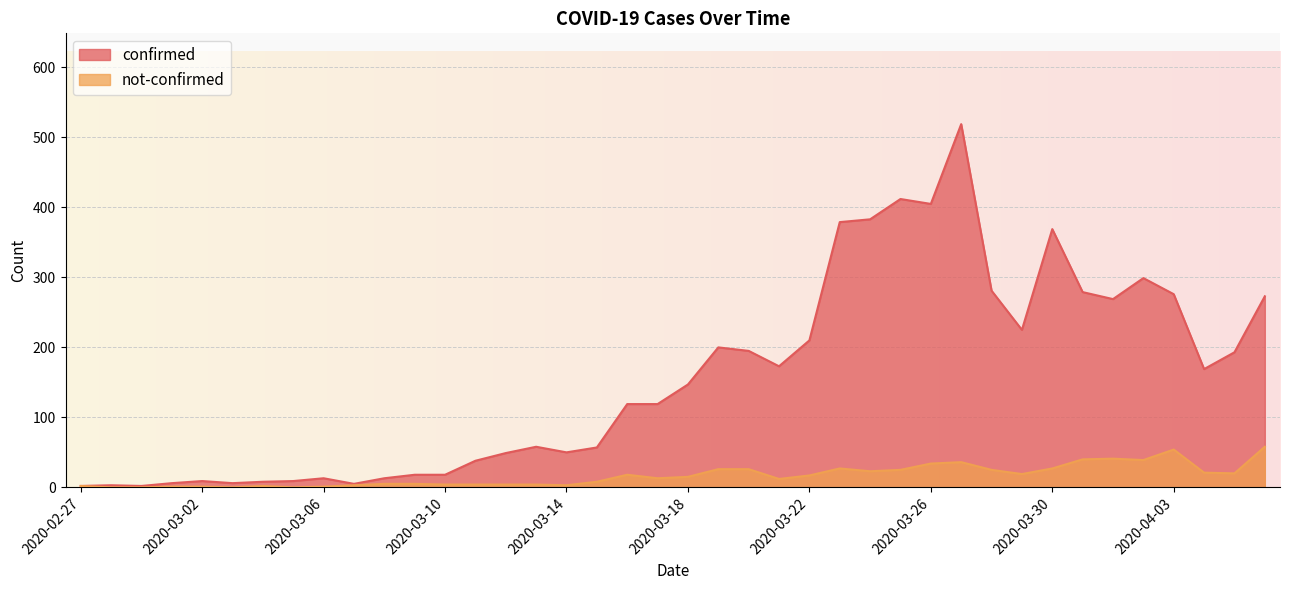

Reading left to right, what are all the values shown in this chart?

confirmed: 2	3	2	6	9	6	8	9	13	5	13	18	18	38	49	58	50	57	119	119	147	200	195	173	210	379	383	412	405	519	281	225	369	279	269	299	276	169	193	273
not-confirmed: 2	0	0	1	1	0	2	0	1	3	5	5	4	4	4	4	3	8	18	13	15	26	26	12	17	27	23	25	34	36	25	19	27	40	41	39	54	21	20	58